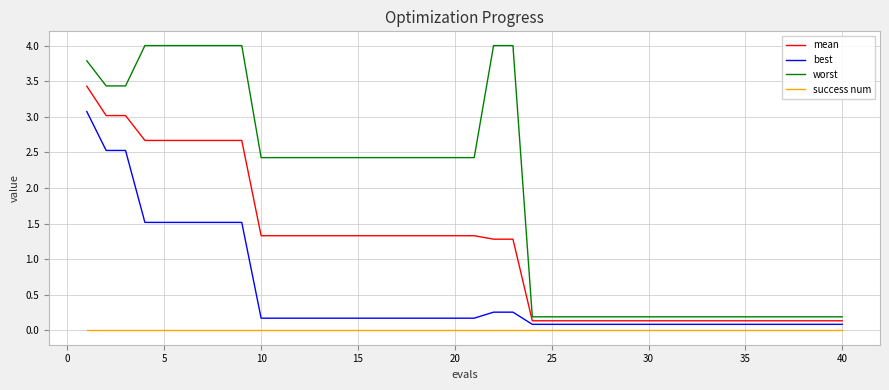

True or false: mean and worst cross at least once.

False